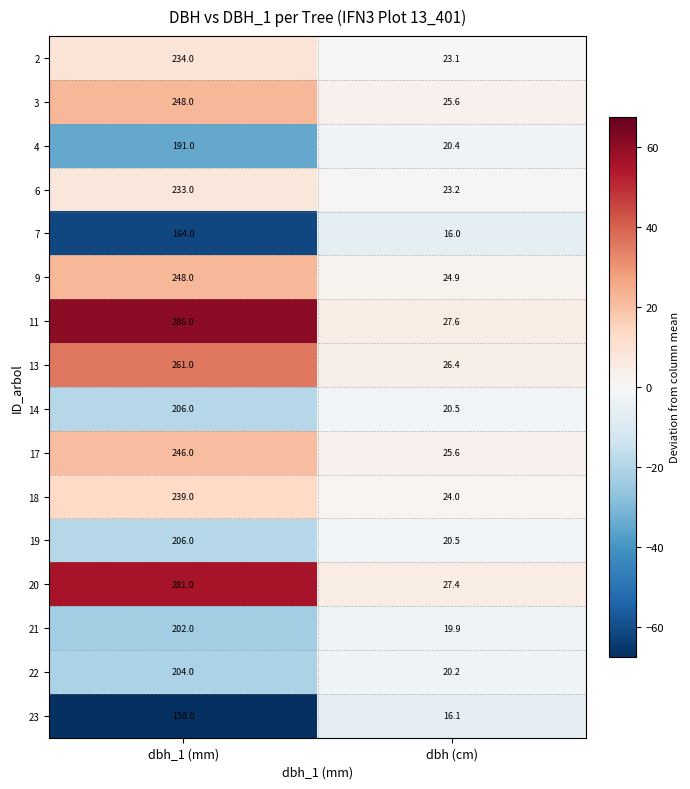

What is the difference between the highest and lowest values at dbh_1 (mm)?

128.0